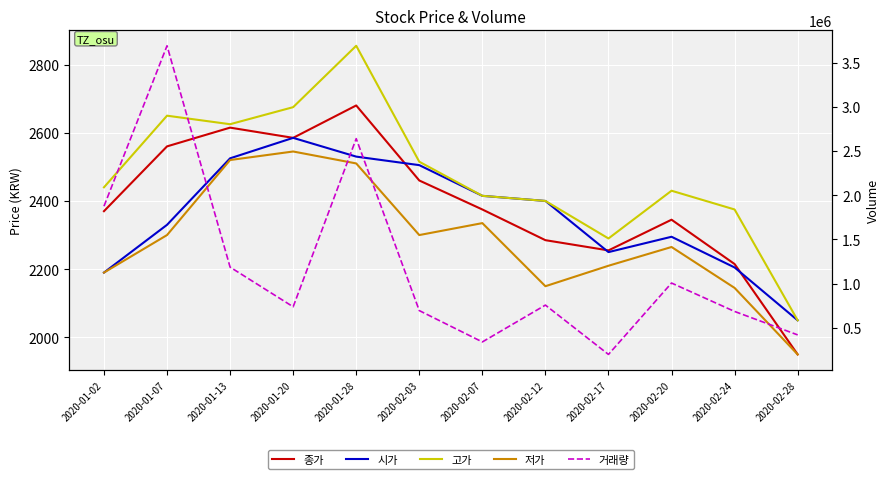

Is it true that 시가 equals 2330 at 2020-01-07?

True